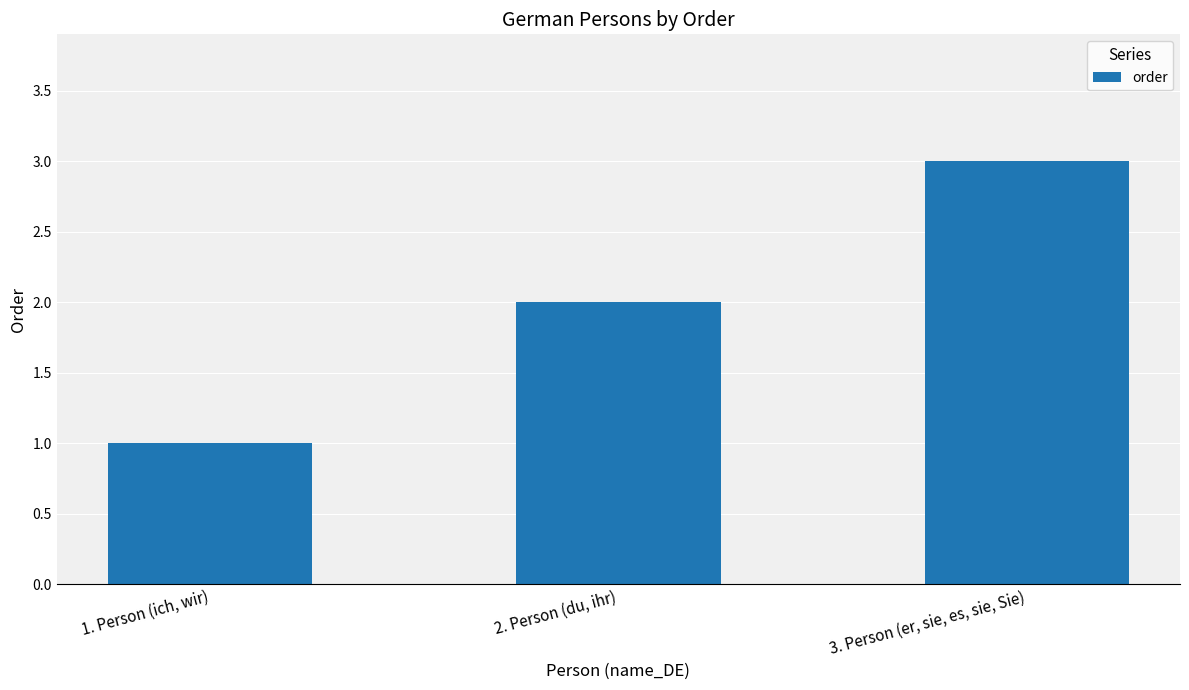

Which label corresponds to the smallest value in the chart?

1. Person (ich, wir)